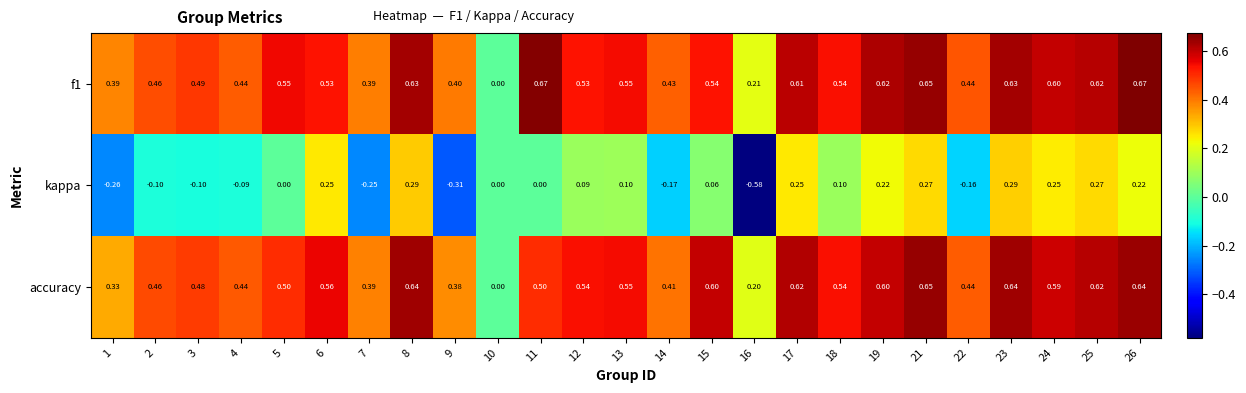

Which series has the widest spread of values?

kappa